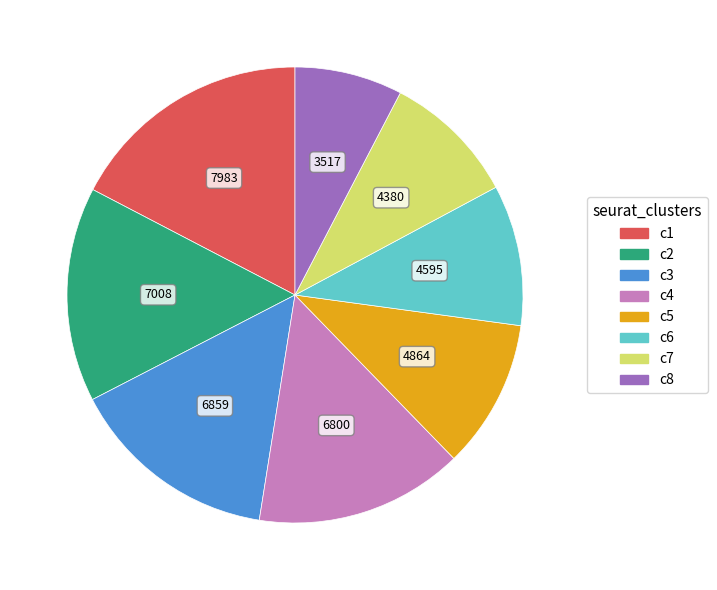

Is there any slice that represents more than half of the pie?

No